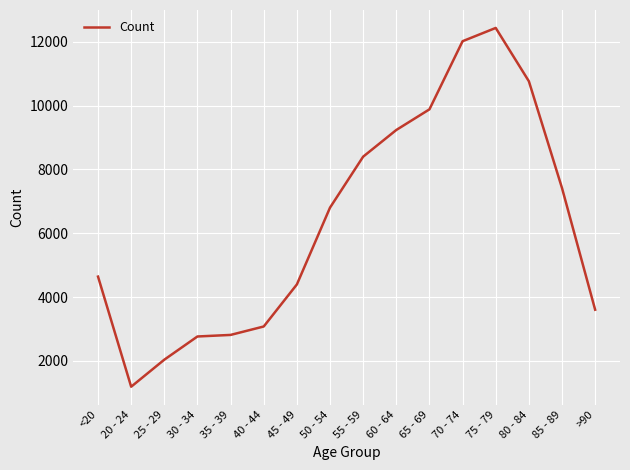

Where is the first local minimum?

20 - 24